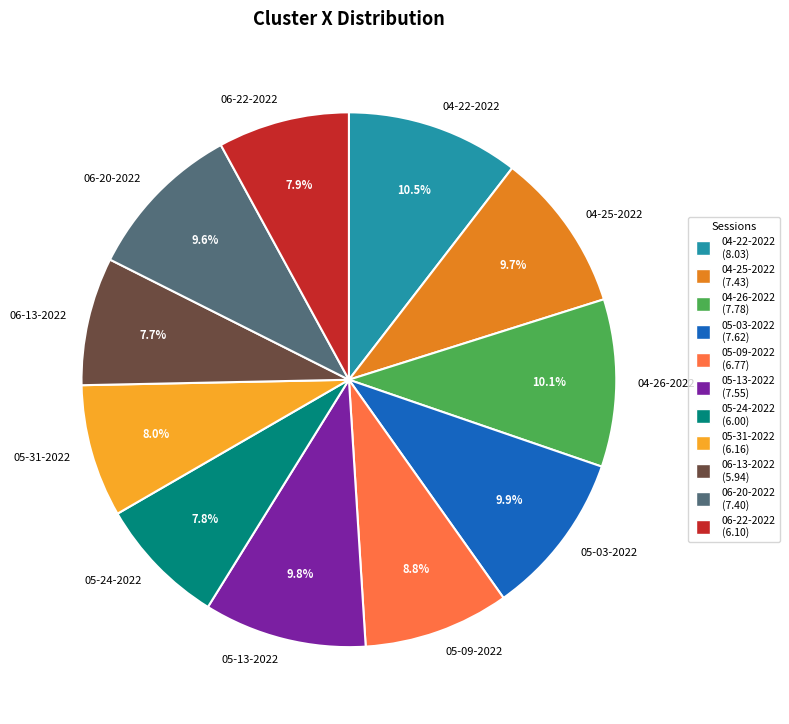

What is the ratio of the value at 05-13-2022 to the value at 06-20-2022?

1.0